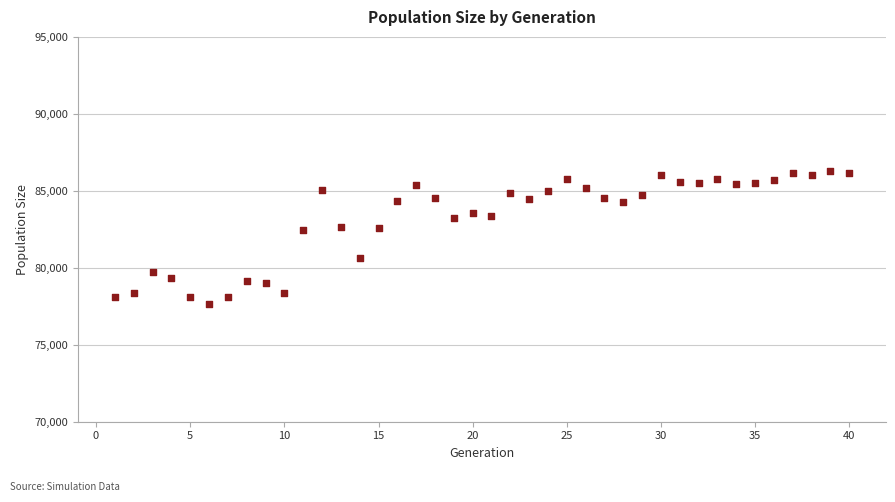

What is the range of Y values (max minus min)?

8585